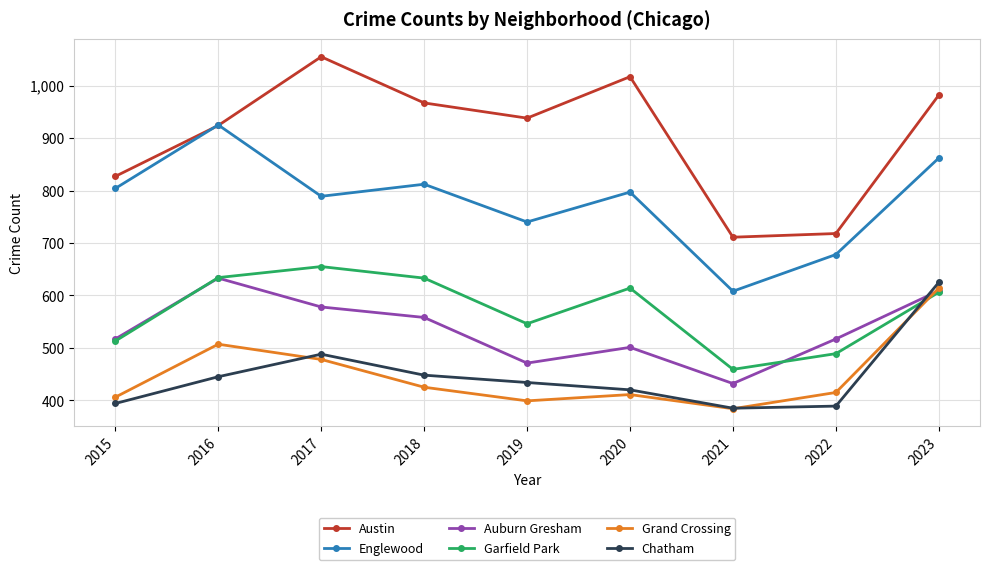

At how many categories does at least one series exceed 963?

4